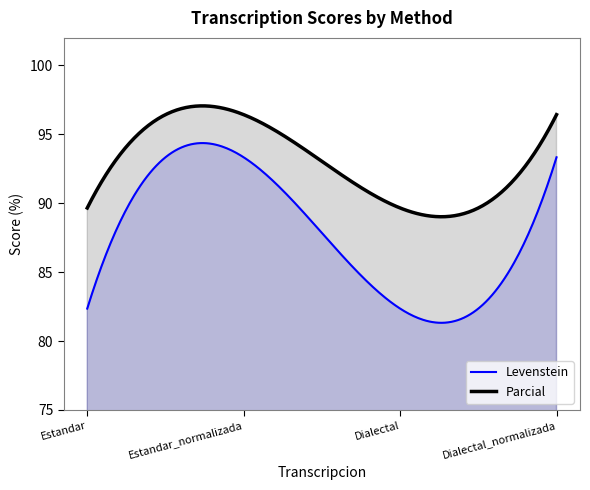

What is the difference between the maximum and minimum values in the Parcial series?

8.0